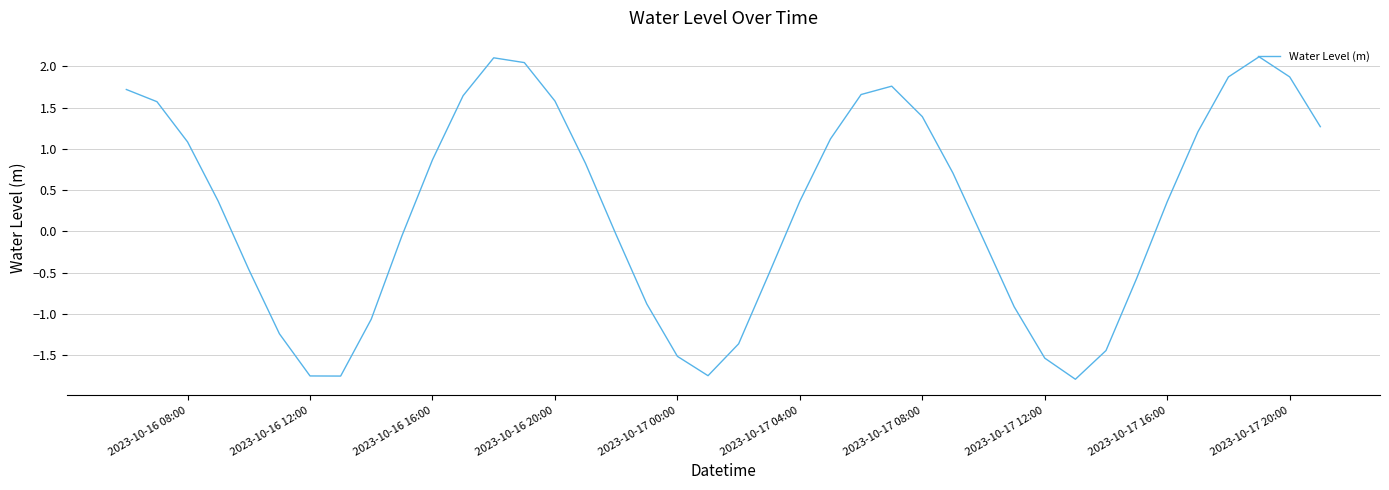

What is the difference between the maximum and minimum values?

3.9